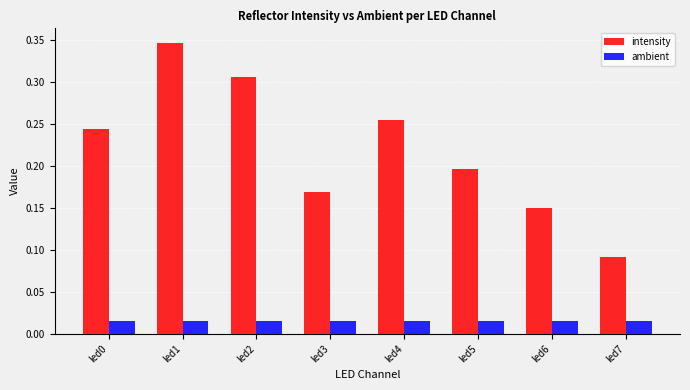

Which series has the widest spread of values?

intensity